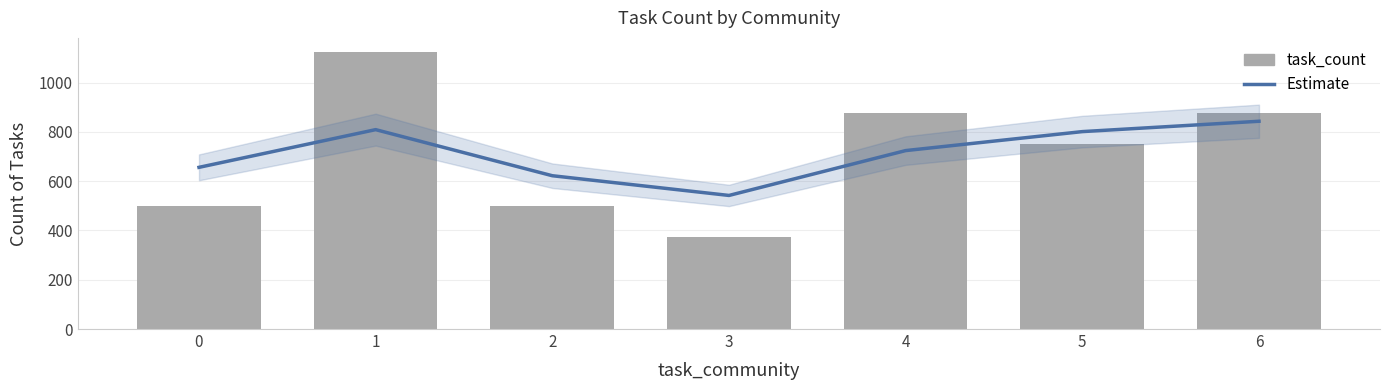

Which series has the largest total across all categories?

task_count